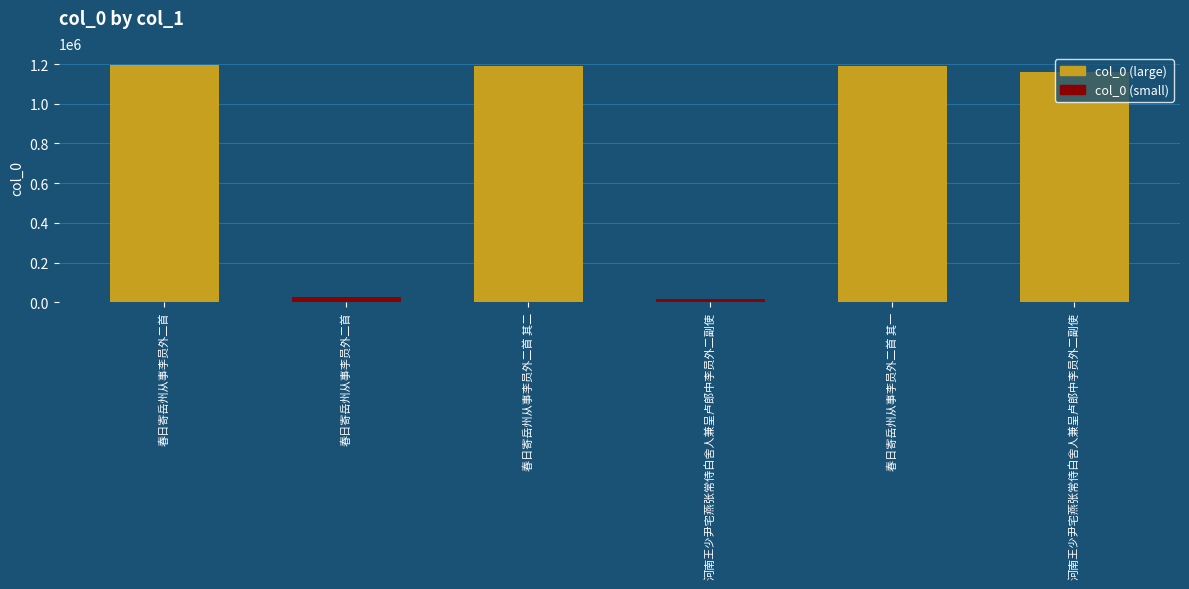

Count the number of data series in this chart.

1